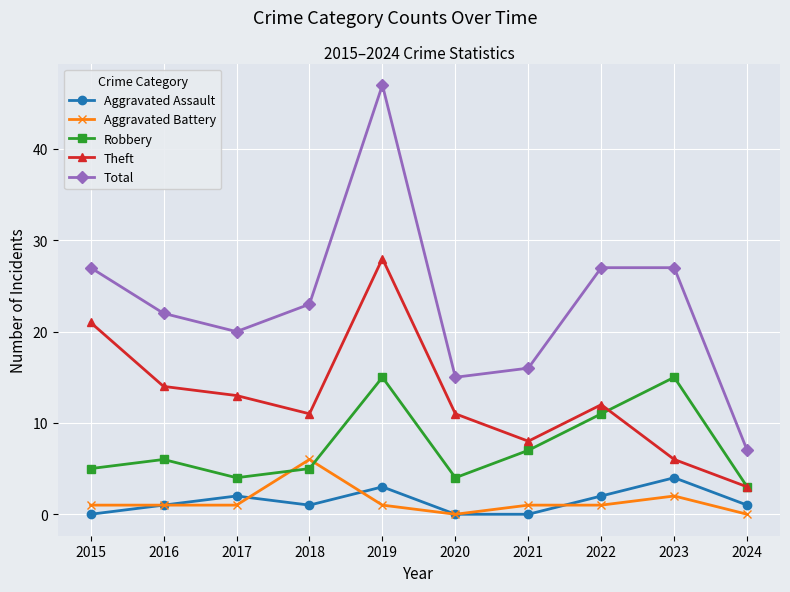

What is the sum of the Aggravated Battery values at 2021 and 2015?

2